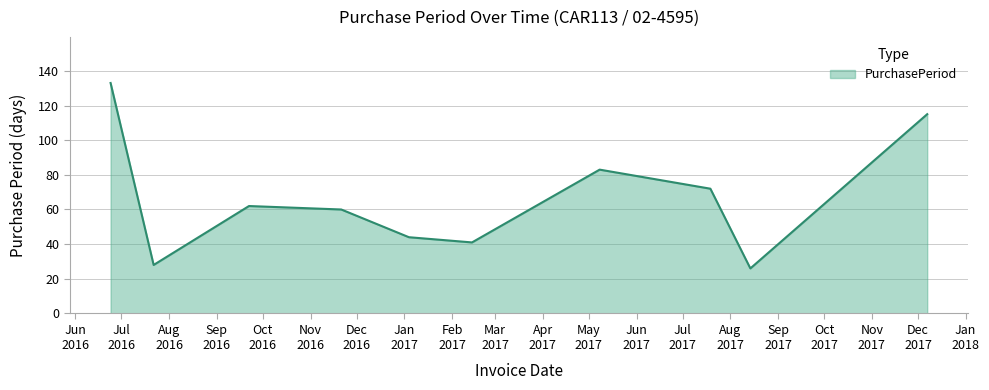

What is the smallest value displayed?

26